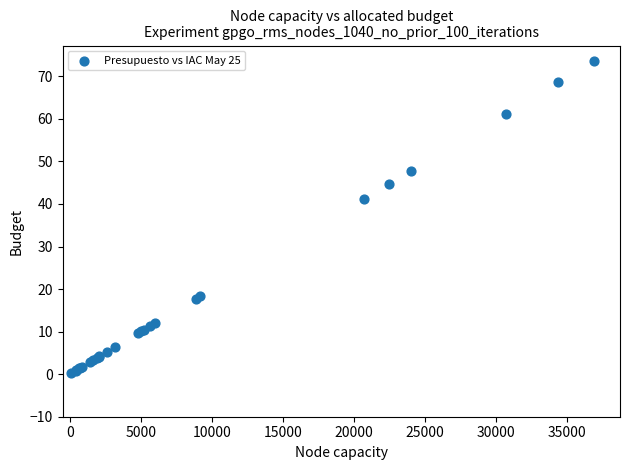

What Y value in the scatter plot is closest to 36?

41.3